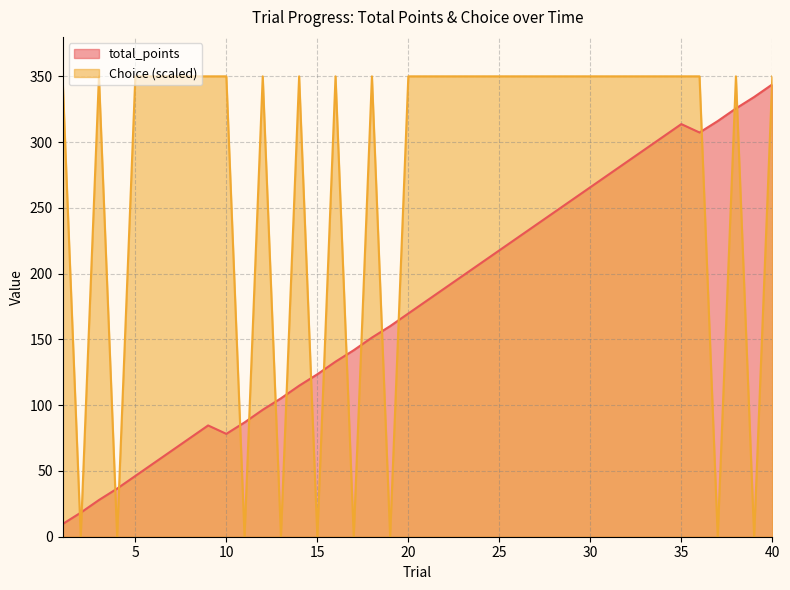

In total_points, how many points are lower than both neighbors (excluding endpoints)?

2